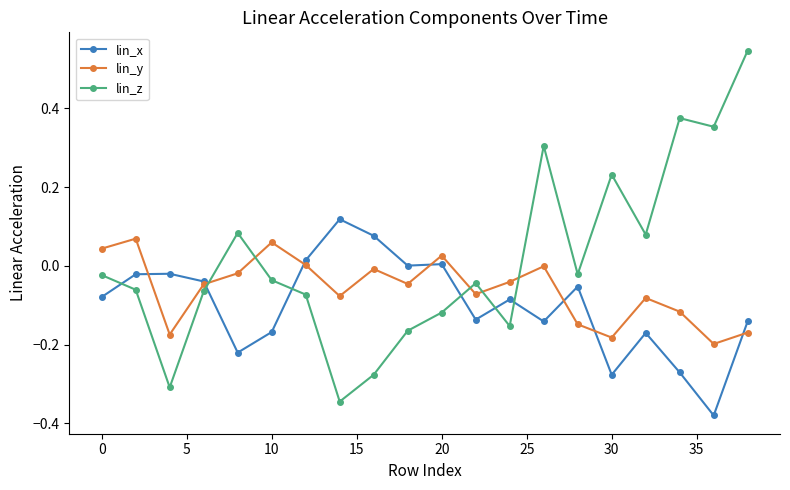

Which series has the largest range (max minus min)?

lin_z